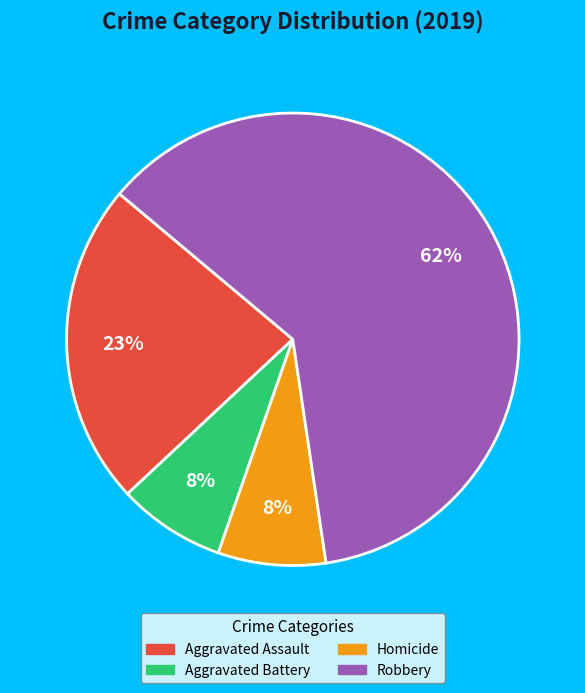

To the nearest percent, what is the average slice percentage?

25%